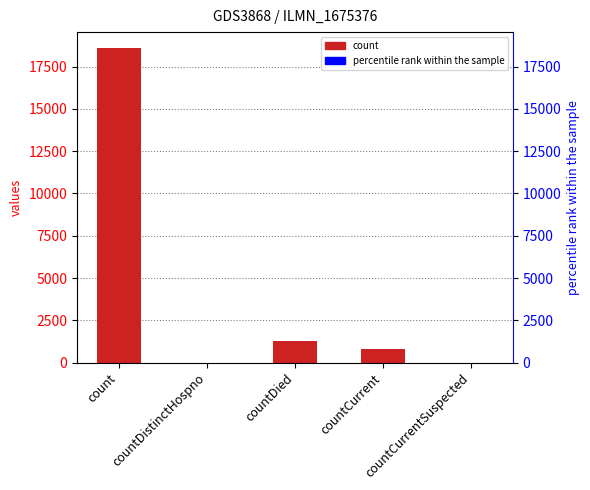

At which label is the value closest to 9307?

countDied